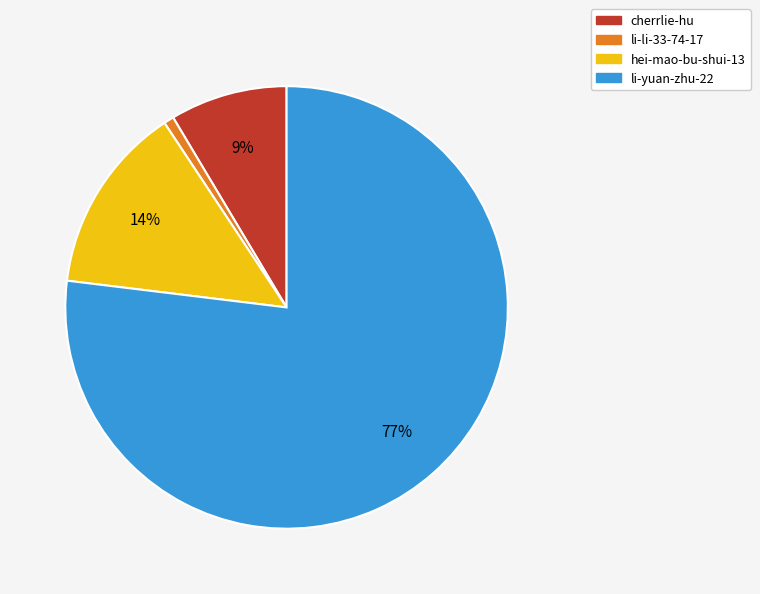

The cherrlie-hu slice represents 1% of the pie. True or false?

False